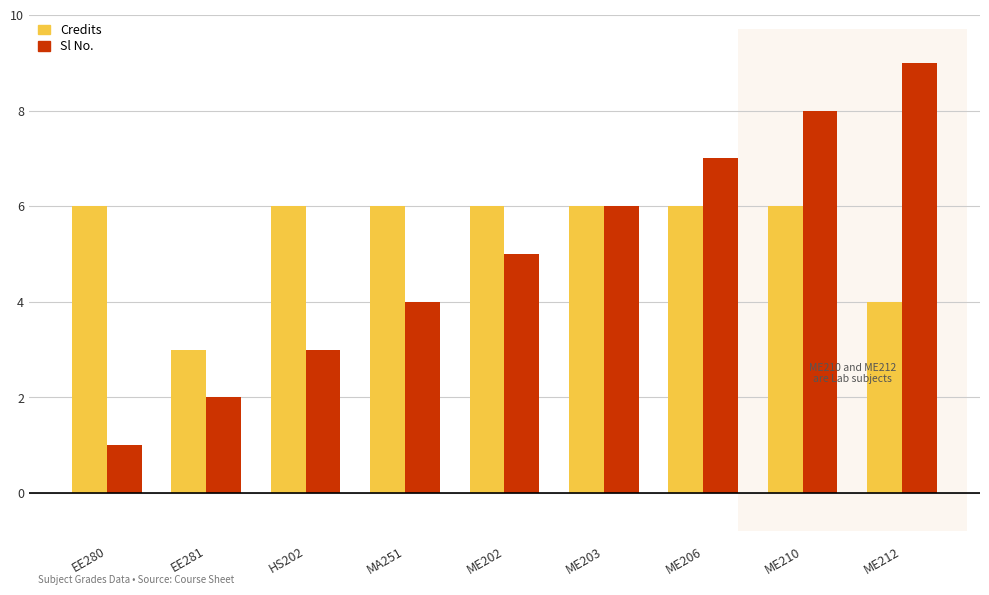

The Sl No. series shows 3 at EE281. True or false?

False